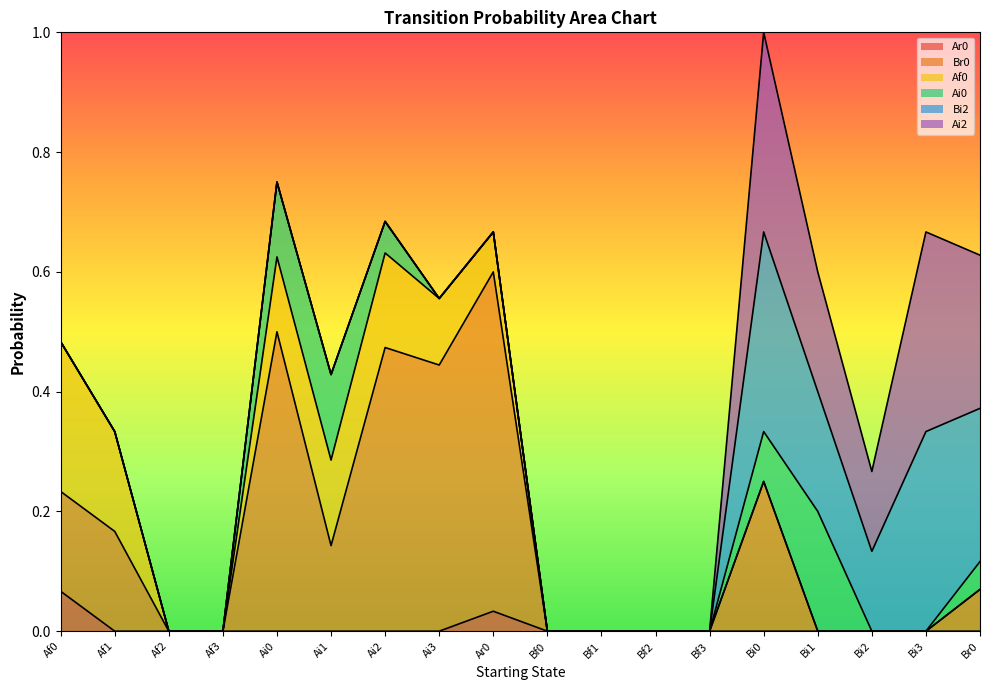

At which category is the sum across all series the highest?

Bi0